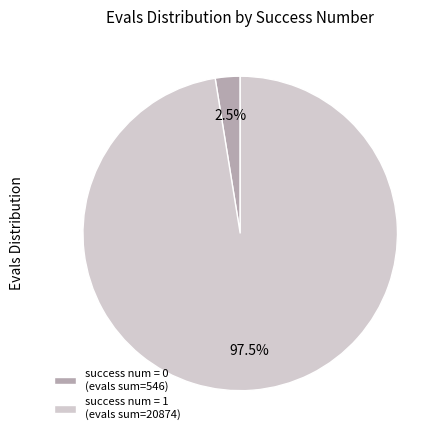

To the nearest percent, what is the average slice percentage?

50%